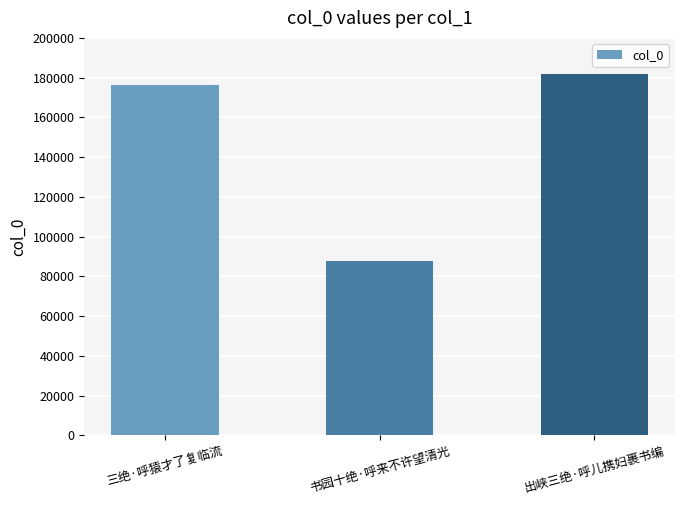

List the labels in order of value, largest first.

出峡三绝·呼儿携妇裹书编, 三绝·呼猿才了复临流, 书园十绝·呼来不许望清光